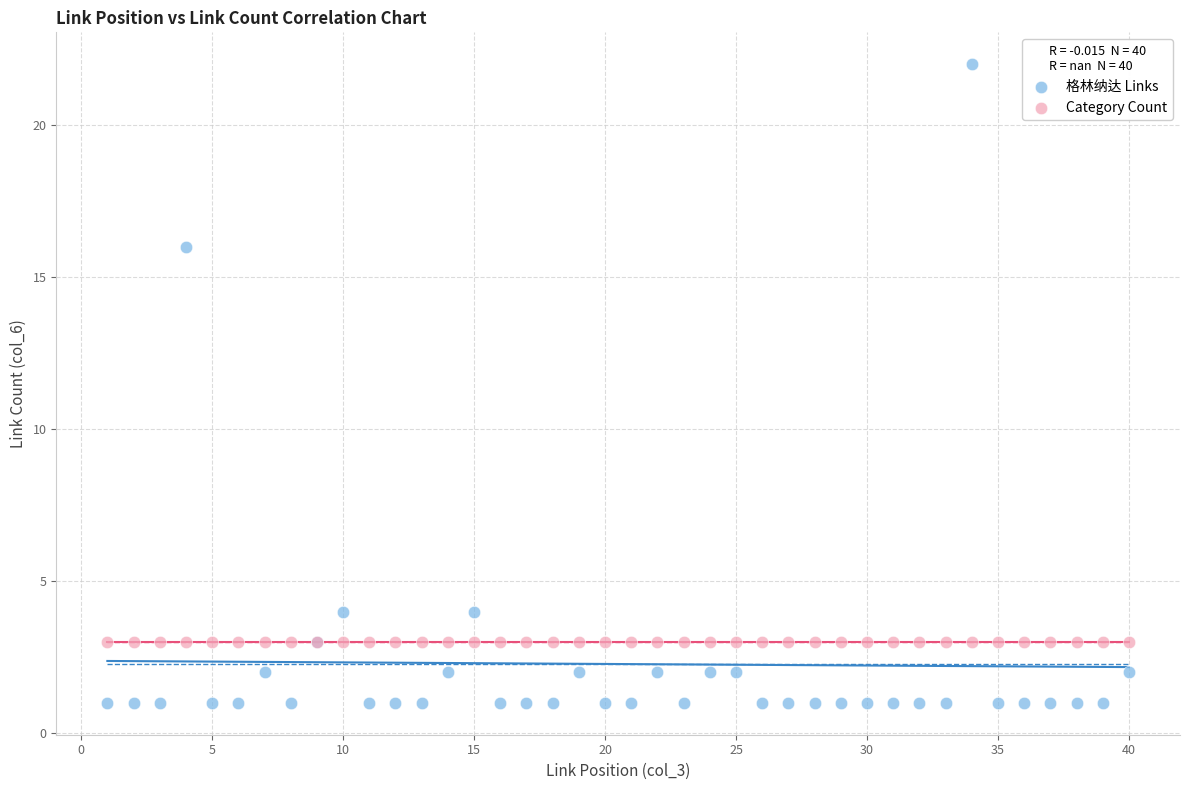

In the 格林纳达 Links series, what Y value is closest to 11?

16